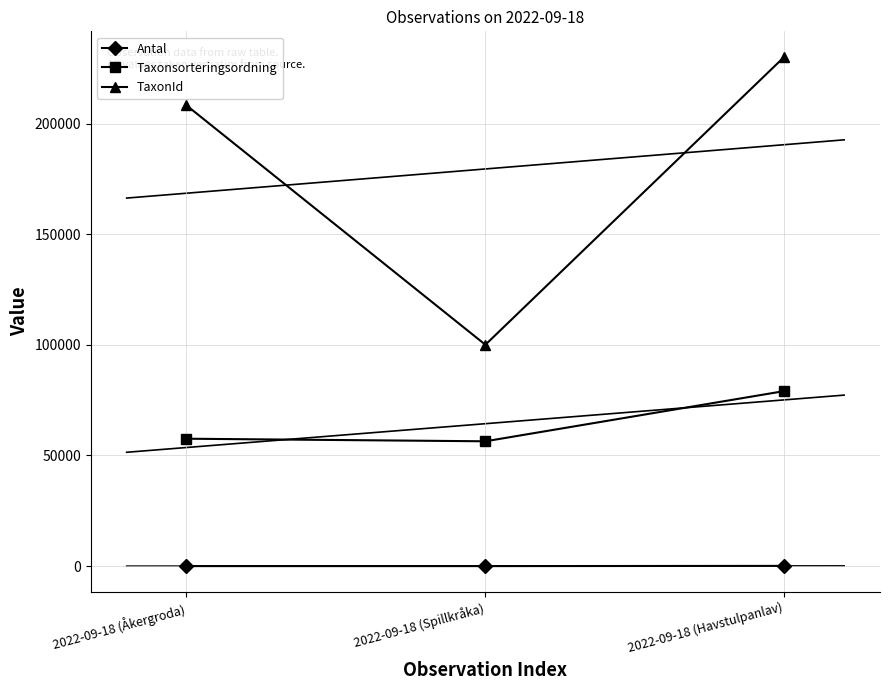

What is the greatest value displayed?

230185